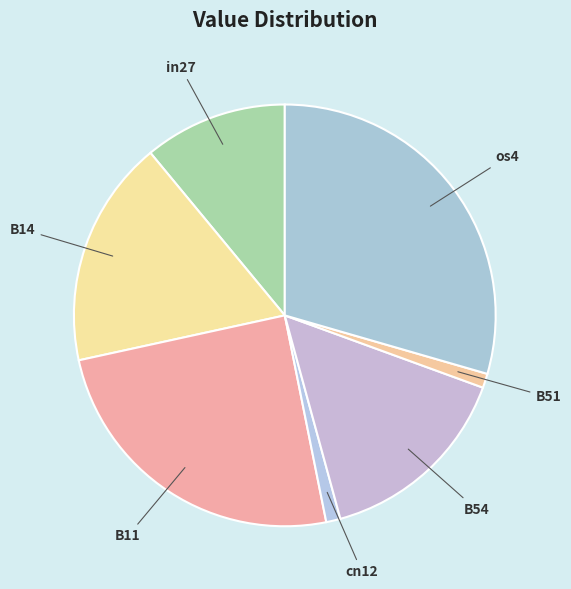

Is it true that B51 is 1% of the pie?

True